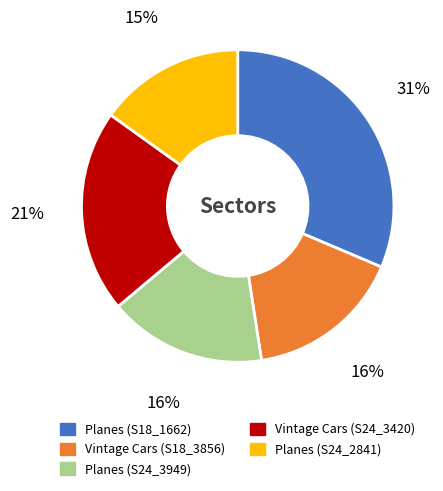

To the nearest percent, what percentage of the pie is Planes (S24_3949)?

16%